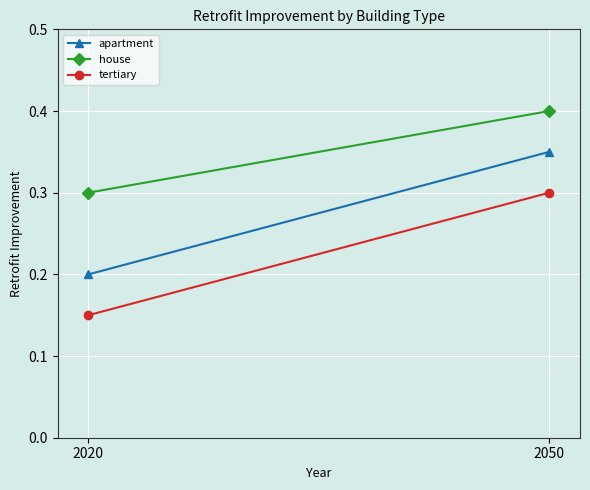

Read the tertiary value at 2020.

0.1